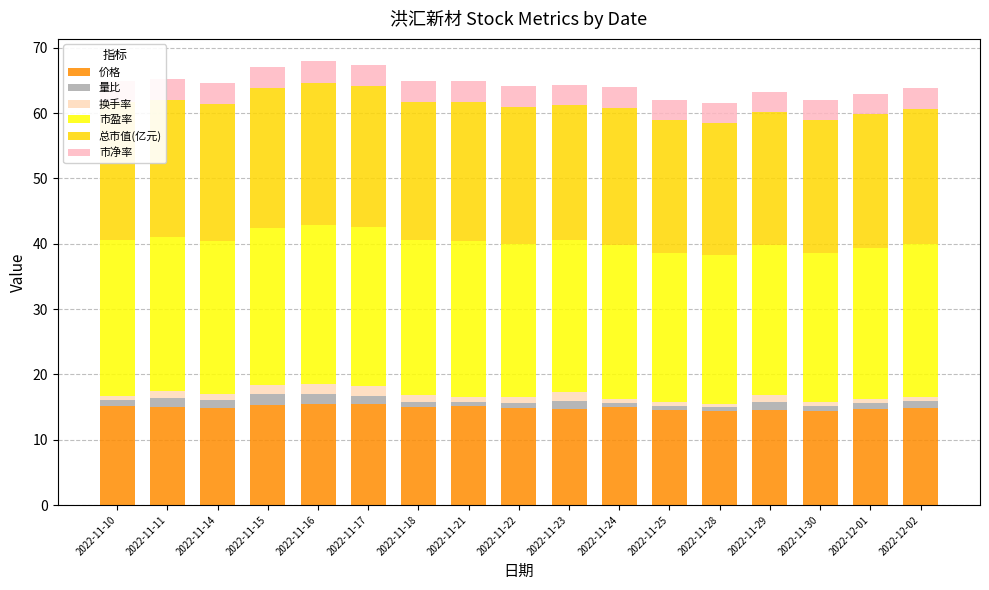

What is the label of the 16th bar from the right?

2022-11-11